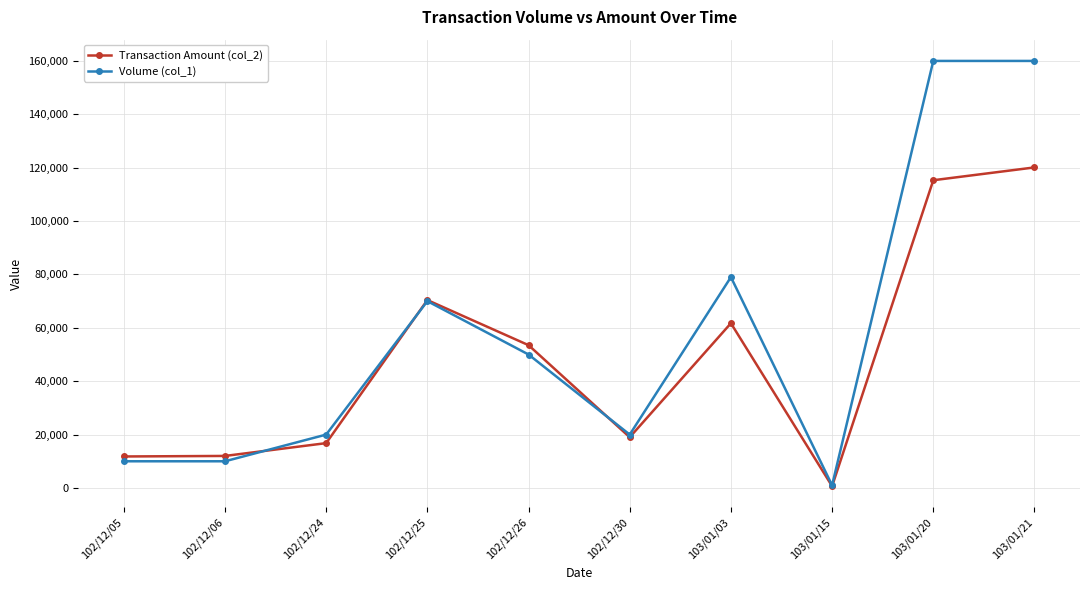

After their last crossing, which series has the higher values: Volume (col_1) or Transaction Amount (col_2)?

Volume (col_1)